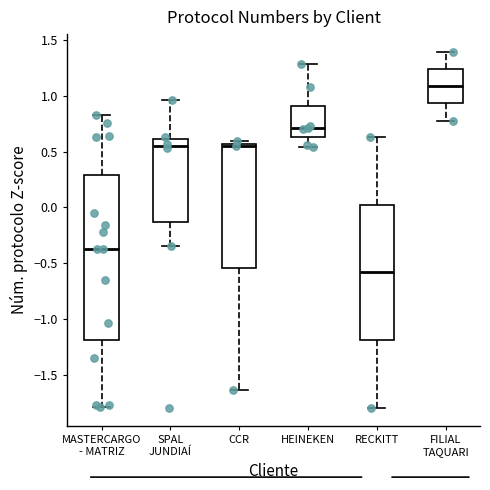

Comparing the boxes themselves (not the whiskers), which one is the tallest?

MASTERCARGO - MATRIZ